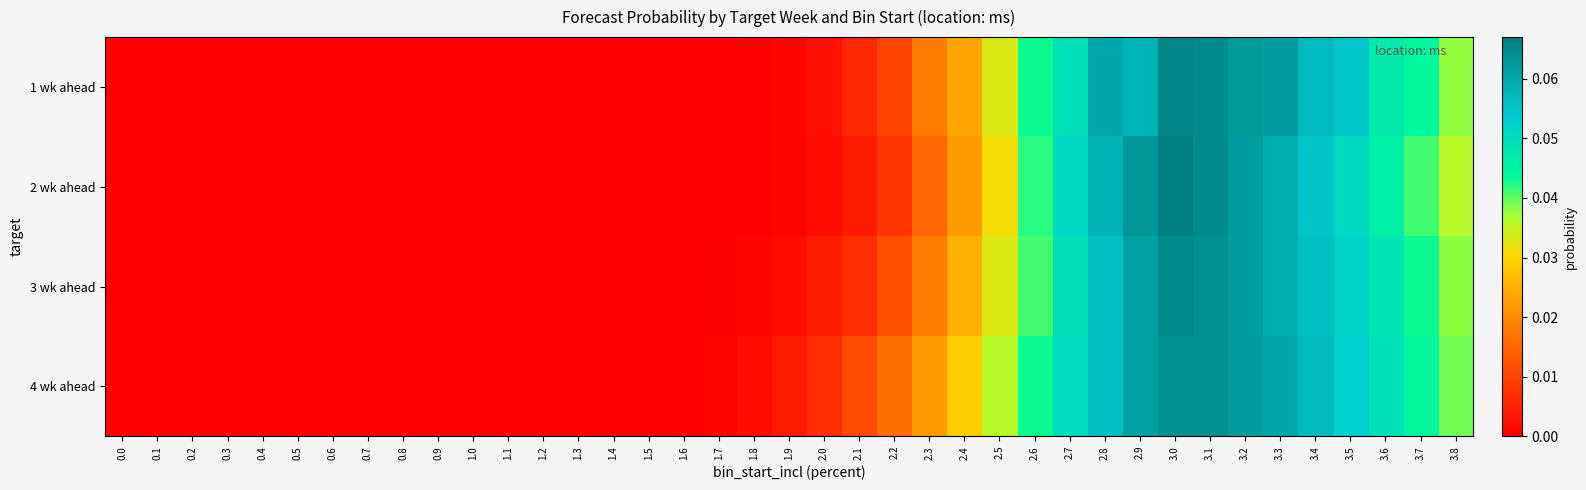

Reading left to right, extract all data points from this chart.

1 wk ahead: 0.0=0.0	0.1=0.0	0.2=0.0	0.3=0.0	0.4=0.0	0.5=0.0	0.6=0.0	0.7=0.0	0.8=0.0	0.9=0.0	1.0=0.0	1.1=0.0	1.2=0.0	1.3=0.0	1.4=0.0	1.5=0.0	1.6=0.0	1.7=0.0	1.8=0.0	1.9=0.0	2.0=0.0	2.1=0.0	2.2=0.0	2.3=0.0	2.4=0.0	2.5=0.0	2.6=0.0	2.7=0.0	2.8=0.1	2.9=0.1	3.0=0.1	3.1=0.1	3.2=0.1	3.3=0.1	3.4=0.1	3.5=0.1	3.6=0.0	3.7=0.0	3.8=0.0
2 wk ahead: 0.0=0.0	0.1=0.0	0.2=0.0	0.3=0.0	0.4=0.0	0.5=0.0	0.6=0.0	0.7=0.0	0.8=0.0	0.9=0.0	1.0=0.0	1.1=0.0	1.2=0.0	1.3=0.0	1.4=0.0	1.5=0.0	1.6=0.0	1.7=0.0	1.8=0.0	1.9=0.0	2.0=0.0	2.1=0.0	2.2=0.0	2.3=0.0	2.4=0.0	2.5=0.0	2.6=0.0	2.7=0.1	2.8=0.1	2.9=0.1	3.0=0.1	3.1=0.1	3.2=0.1	3.3=0.1	3.4=0.1	3.5=0.1	3.6=0.0	3.7=0.0	3.8=0.0
3 wk ahead: 0.0=0.0	0.1=0.0	0.2=0.0	0.3=0.0	0.4=0.0	0.5=0.0	0.6=0.0	0.7=0.0	0.8=0.0	0.9=0.0	1.0=0.0	1.1=0.0	1.2=0.0	1.3=0.0	1.4=0.0	1.5=0.0	1.6=0.0	1.7=0.0	1.8=0.0	1.9=0.0	2.0=0.0	2.1=0.0	2.2=0.0	2.3=0.0	2.4=0.0	2.5=0.0	2.6=0.0	2.7=0.0	2.8=0.1	2.9=0.1	3.0=0.1	3.1=0.1	3.2=0.1	3.3=0.1	3.4=0.1	3.5=0.1	3.6=0.0	3.7=0.0	3.8=0.0
4 wk ahead: 0.0=0.0	0.1=0.0	0.2=0.0	0.3=0.0	0.4=0.0	0.5=0.0	0.6=0.0	0.7=0.0	0.8=0.0	0.9=0.0	1.0=0.0	1.1=0.0	1.2=0.0	1.3=0.0	1.4=0.0	1.5=0.0	1.6=0.0	1.7=0.0	1.8=0.0	1.9=0.0	2.0=0.0	2.1=0.0	2.2=0.0	2.3=0.0	2.4=0.0	2.5=0.0	2.6=0.0	2.7=0.1	2.8=0.1	2.9=0.1	3.0=0.1	3.1=0.1	3.2=0.1	3.3=0.1	3.4=0.1	3.5=0.1	3.6=0.0	3.7=0.0	3.8=0.0